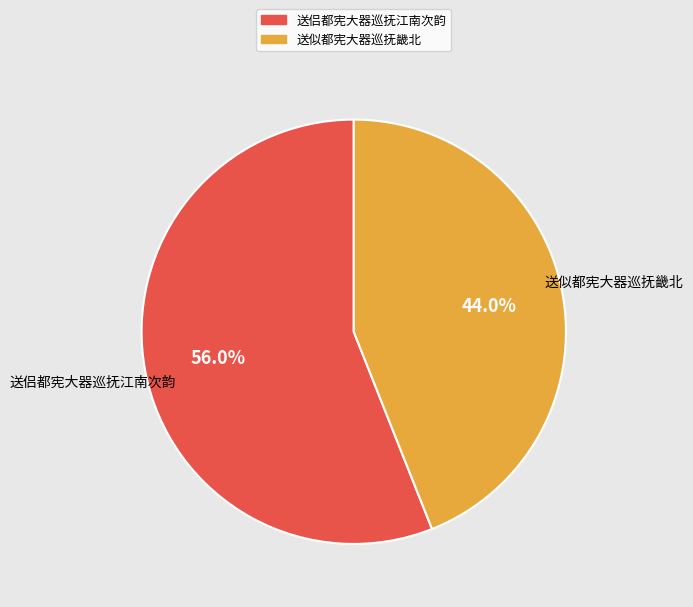

How many segments does this pie chart have?

2